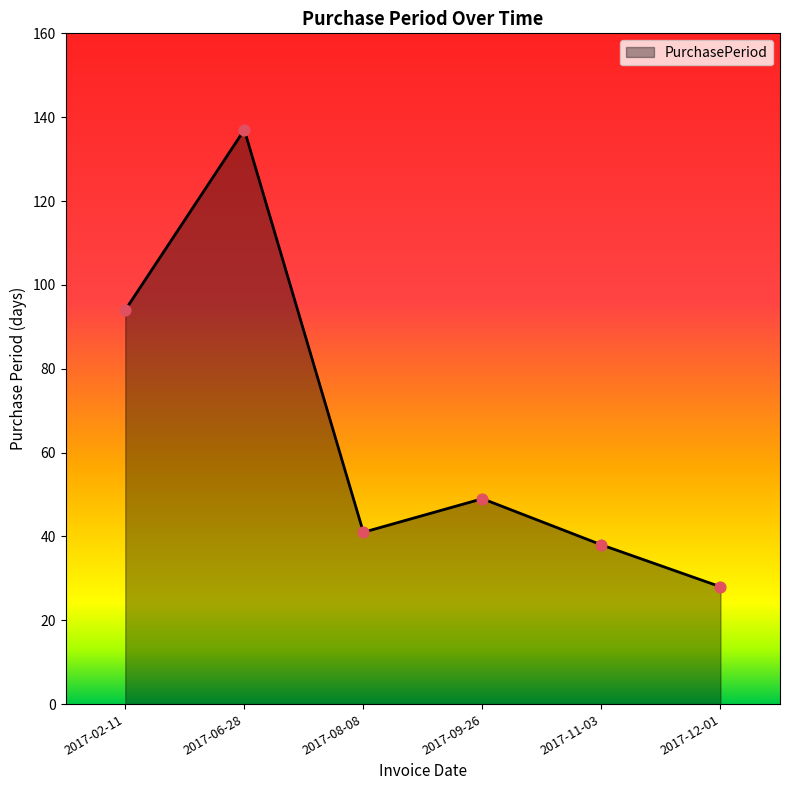

Approximately how many times larger is the value at 2017-06-28 compared to 2017-11-03?

3.6